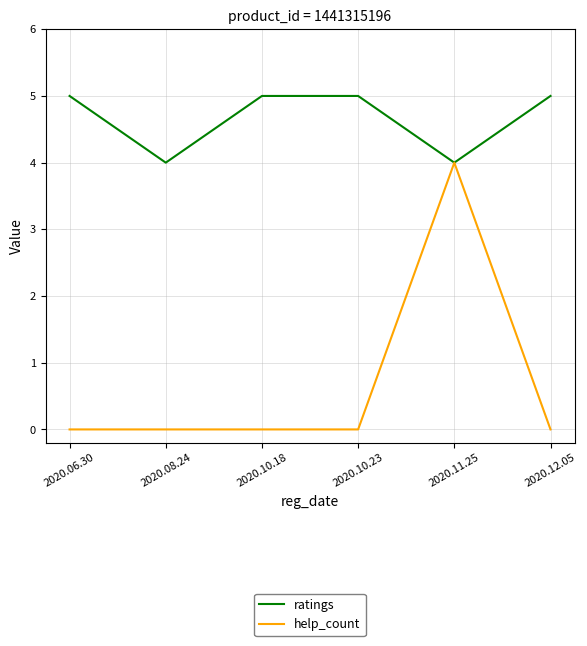

The value of help_count at 2020.06.30 is 1. True or false?

False